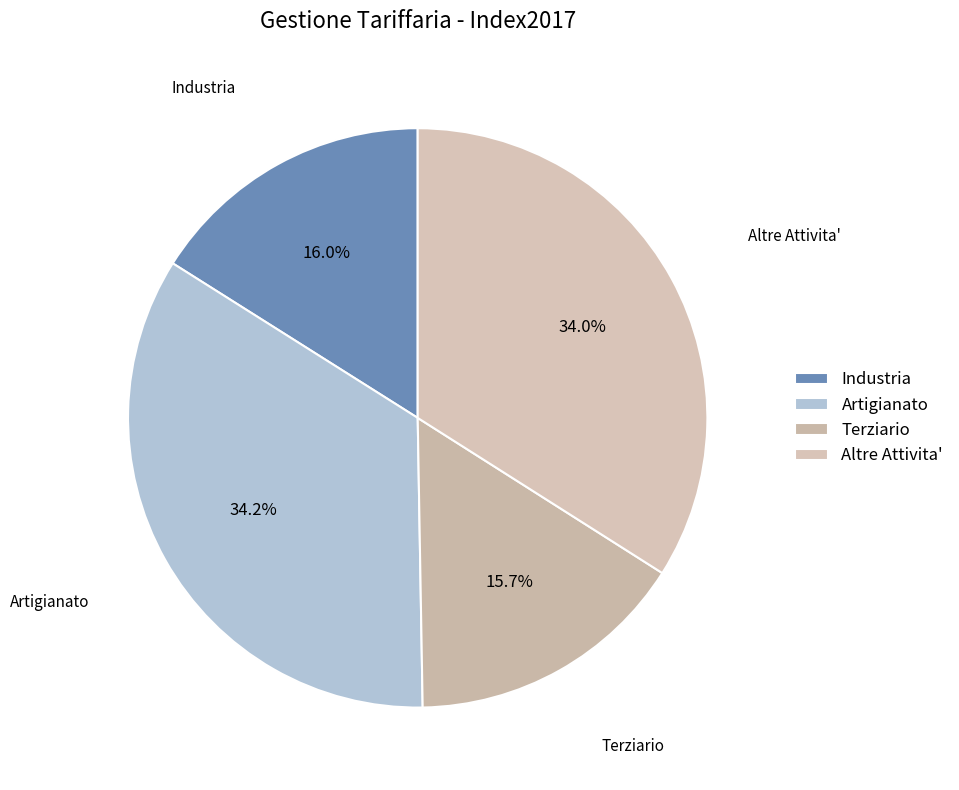

Combined, what portion of the pie is Terziario and Altre Attivita'?

49.7%